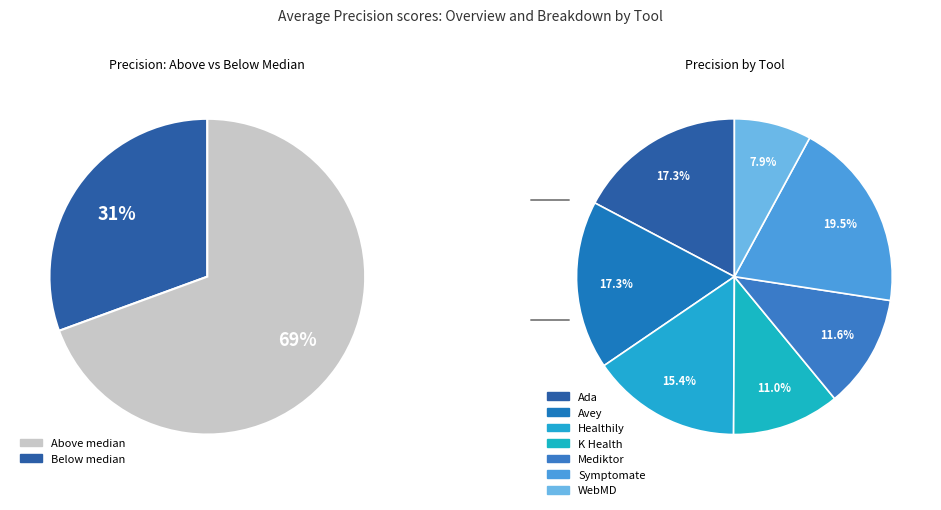

Rank the categories by value from lowest to highest.

WebMD, K Health, Mediktor, Healthily, Ada, Avey, Symptomate